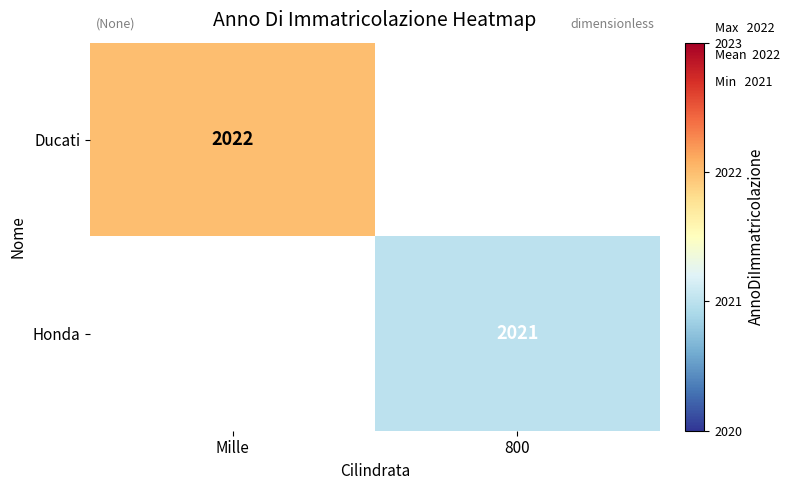

What is the minimum value shown in the chart?

2021.0